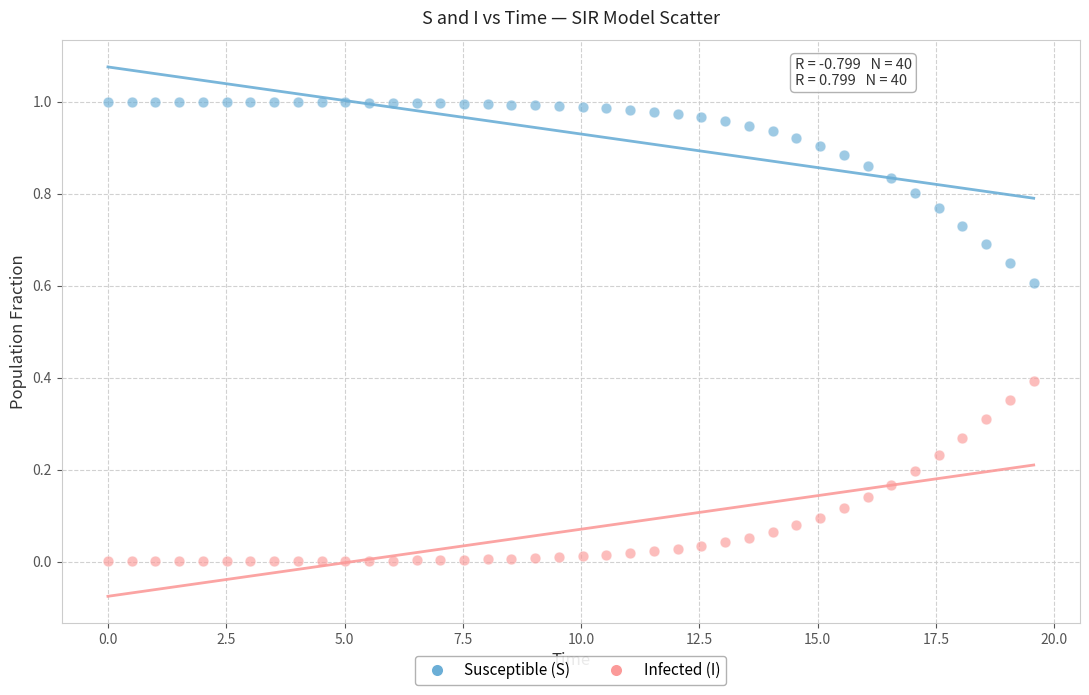

Which series reaches the minimum Y coordinate?

Infected (I)